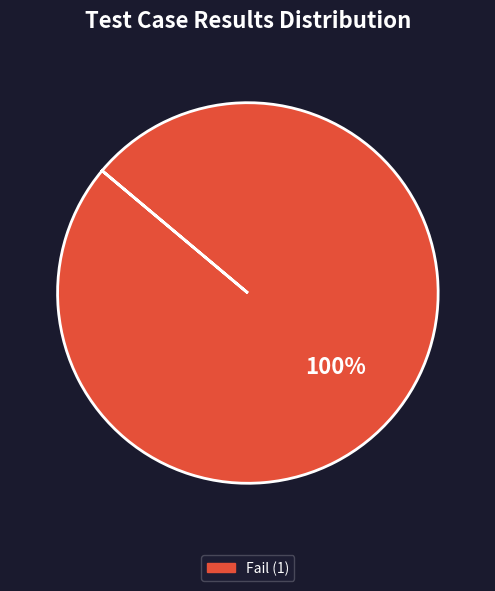

Does any single category account for the majority?

Yes